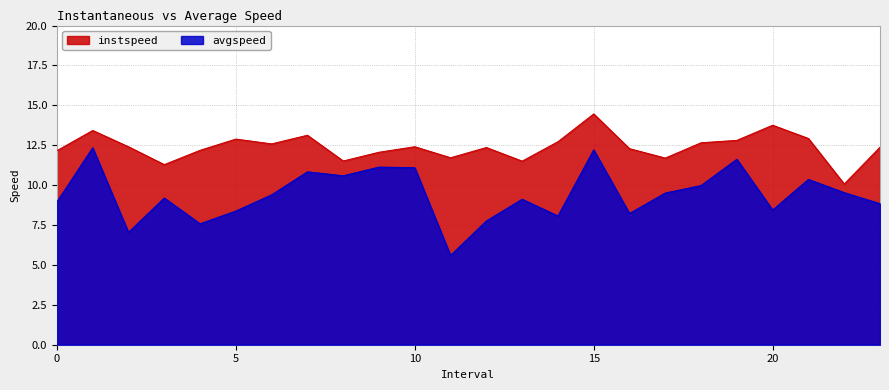

At how many categories does at least one series exceed 11?

23